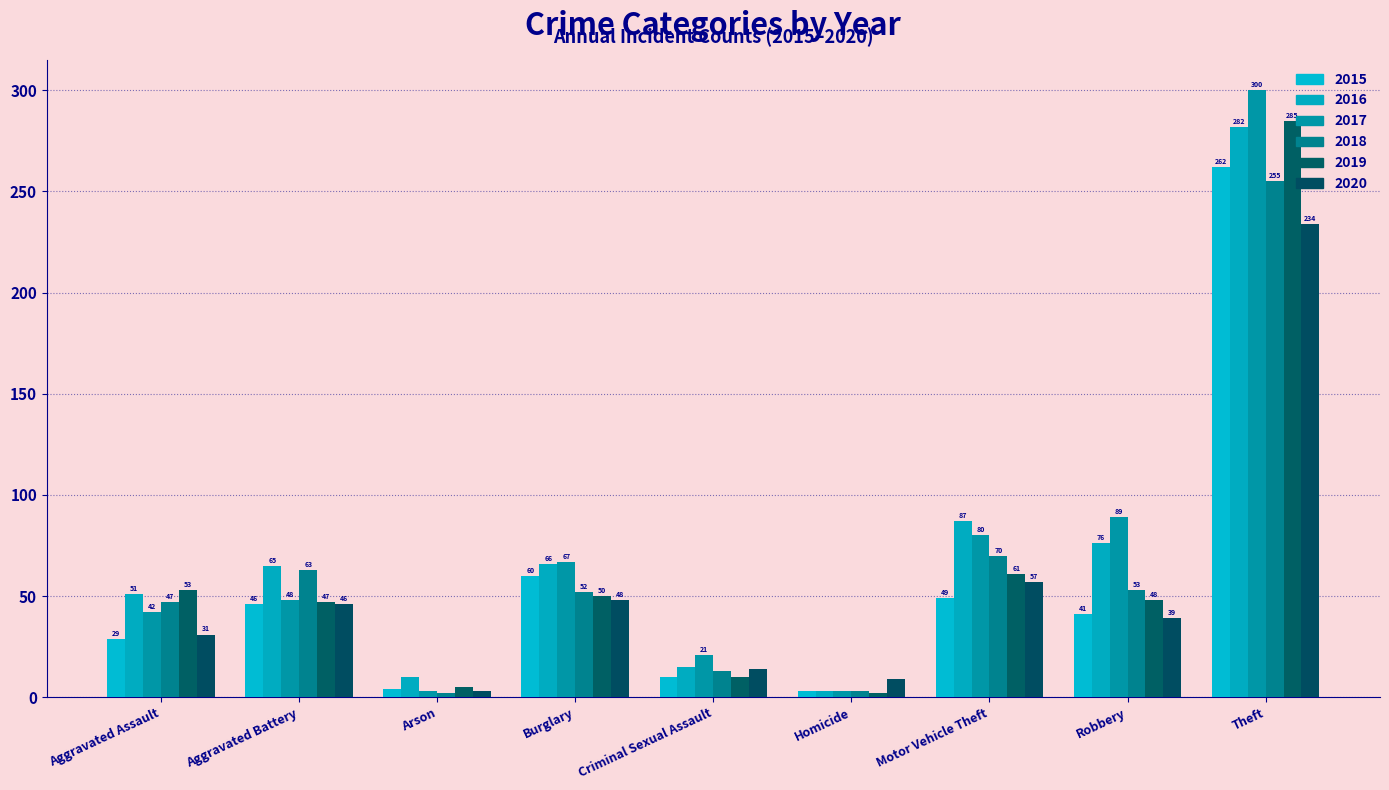

What is the maximum value shown in the chart?

300